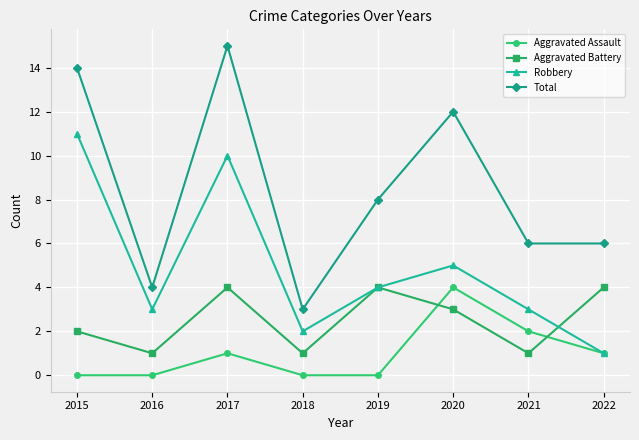

Reading left to right, list all the values displayed in this chart.

Aggravated Assault: 2015=0	2016=0	2017=1	2018=0	2019=0	2020=4	2021=2	2022=1
Aggravated Battery: 2015=2	2016=1	2017=4	2018=1	2019=4	2020=3	2021=1	2022=4
Robbery: 2015=11	2016=3	2017=10	2018=2	2019=4	2020=5	2021=3	2022=1
Total: 2015=14	2016=4	2017=15	2018=3	2019=8	2020=12	2021=6	2022=6